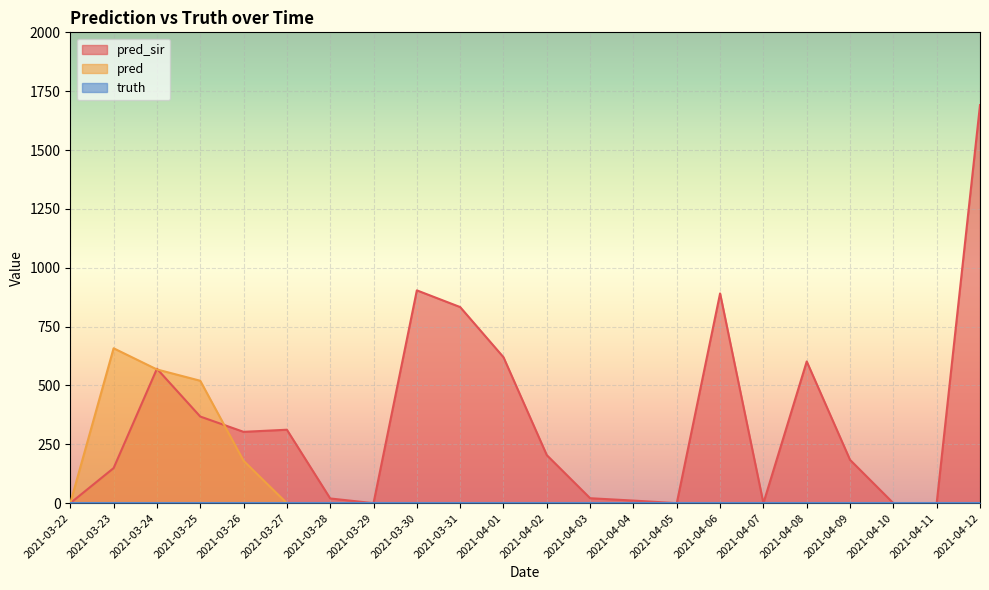

In pred_sir, how many points are higher than both neighbors (excluding endpoints)?

5